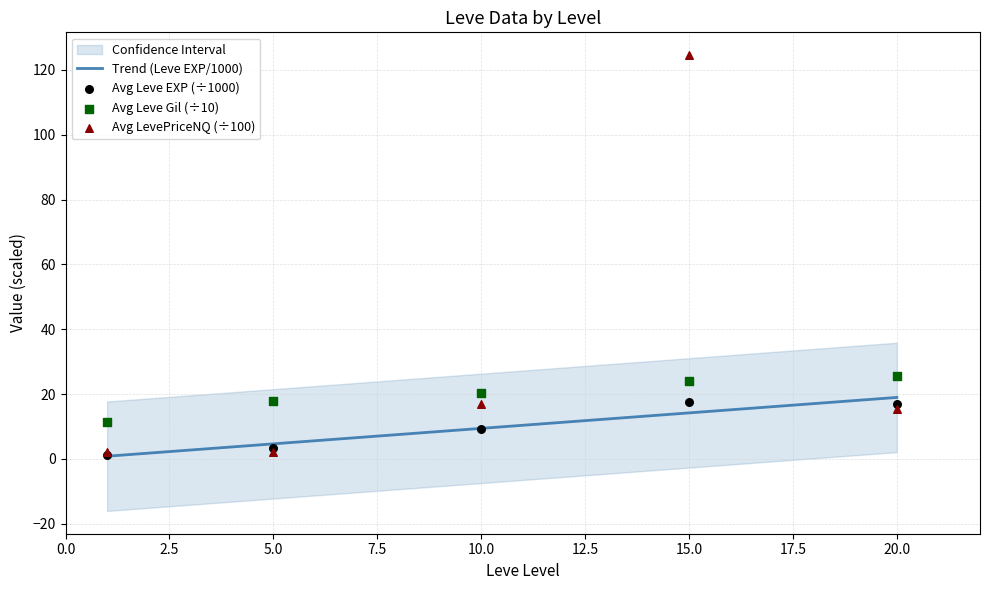

Which series contains the highest Y value?

Avg LevePriceNQ (÷100)